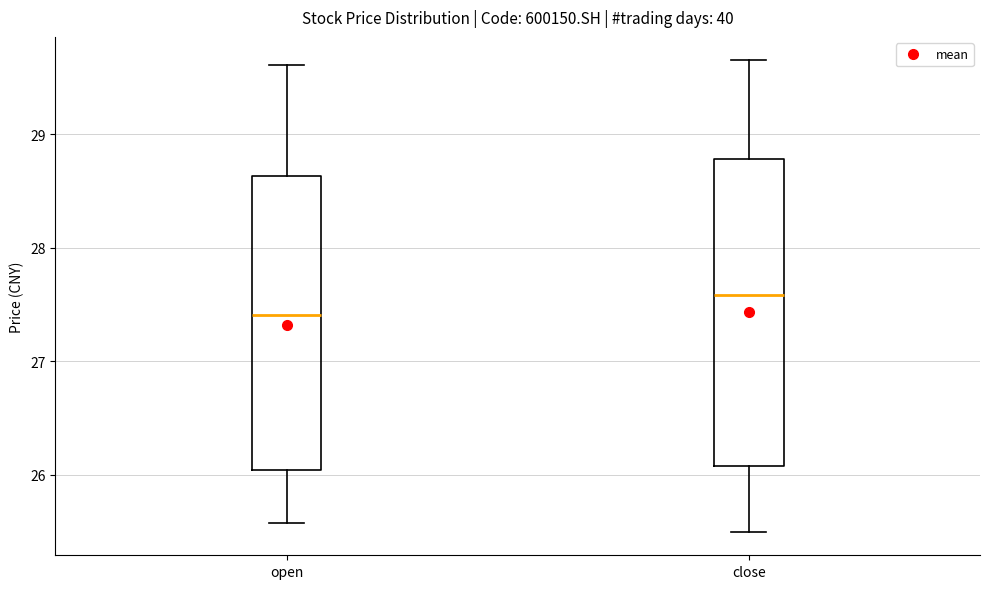

Where is the upper edge of the box for close on the y-axis? The values are not printed on the chart, so give them approximately, as read against the axis.

28.8